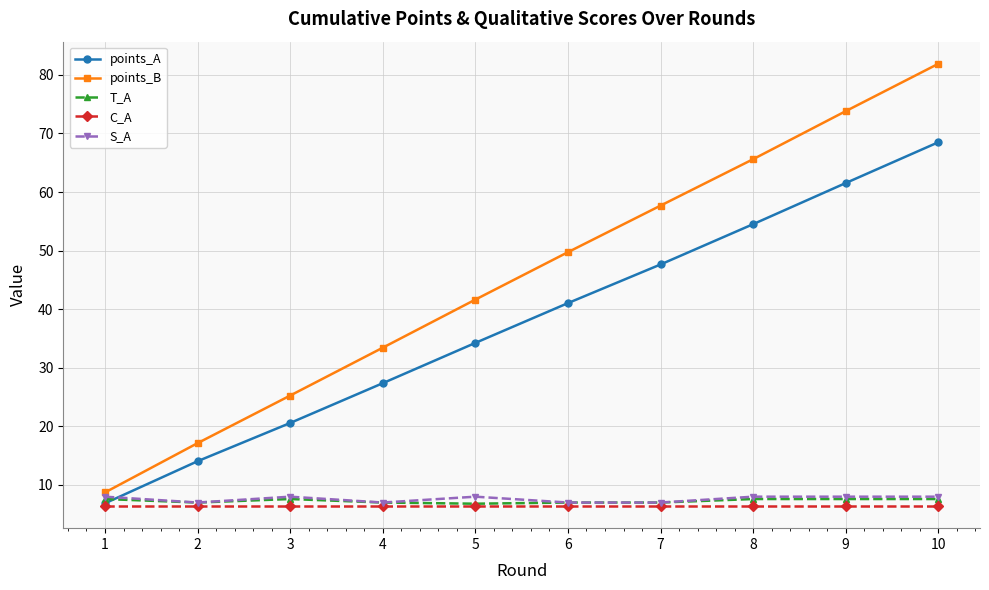

What is the value of the points_B point at the 6th from the left?

49.7